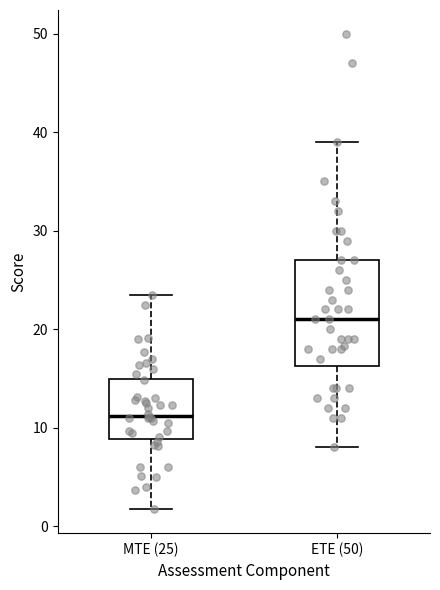

Which box is the tallest, from its lower edge to its upper edge?

ETE (50)